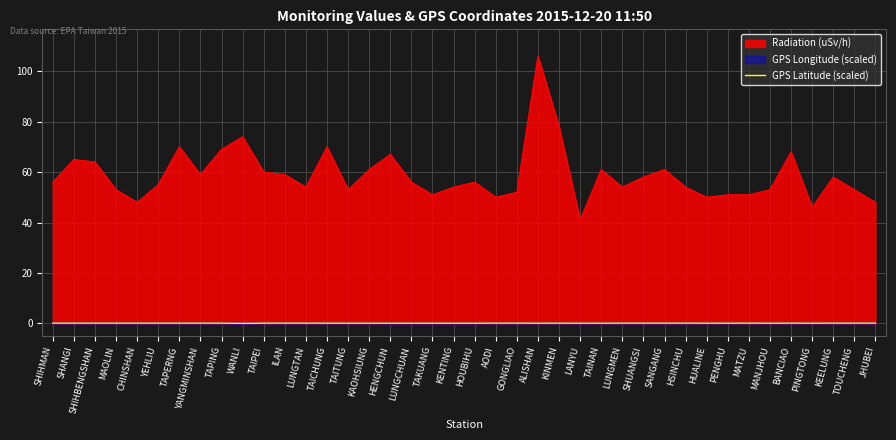

True or false: Radiation (uSv/h) and GPS Latitude (scaled) intersect in this chart.

False